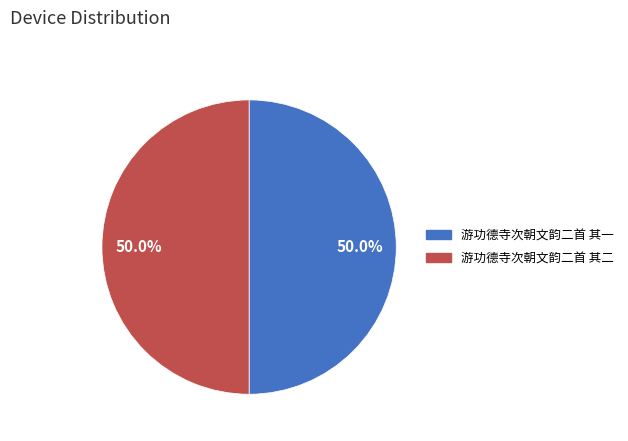

What percentage is the 游功德寺次朝文韵二首 其一 slice, to the nearest percent?

50%